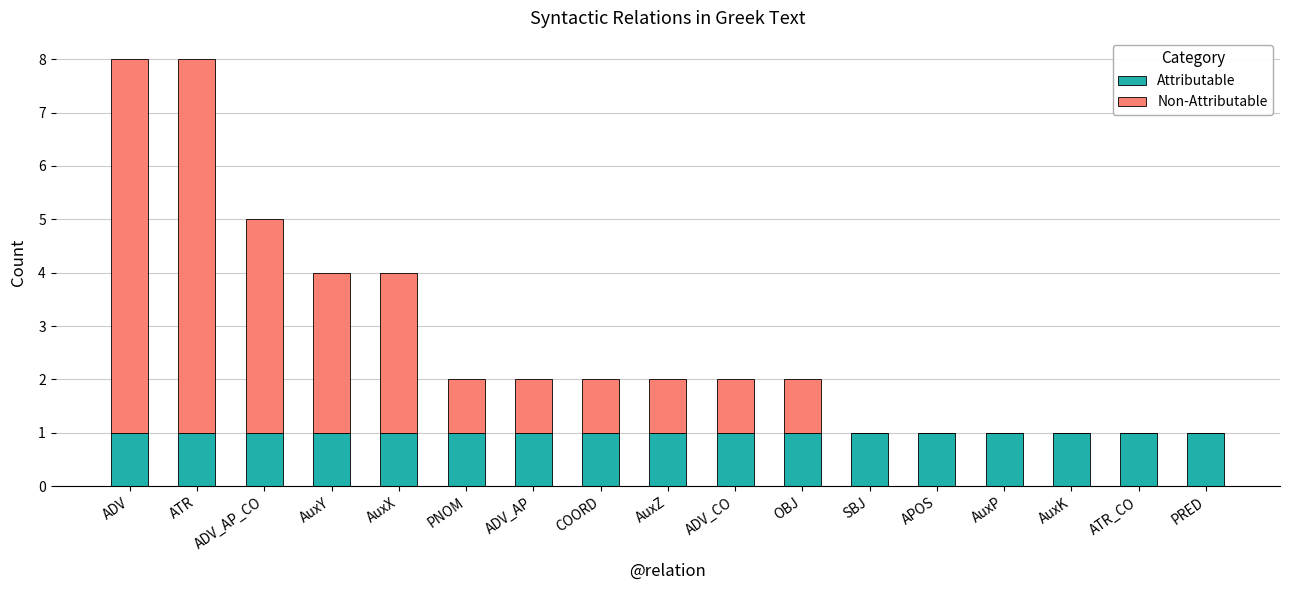

Is it true that Attributable equals 1 at ADV_AP?

True